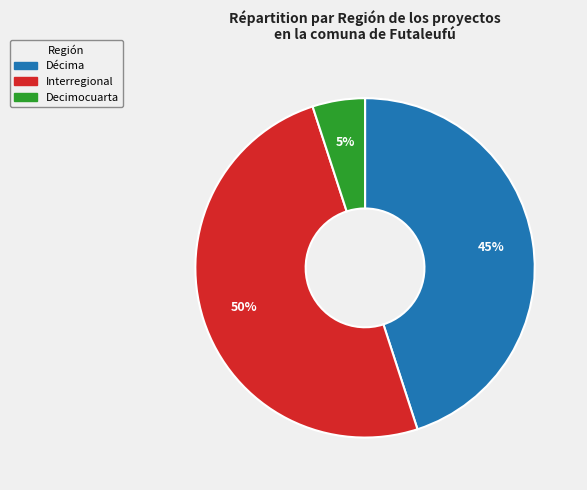

Which has a higher value, Interregional or Decimocuarta?

Interregional